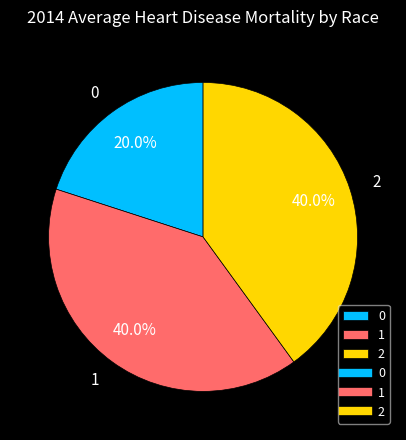

Approximately how many times larger is the value at 1 compared to 0?

2.0